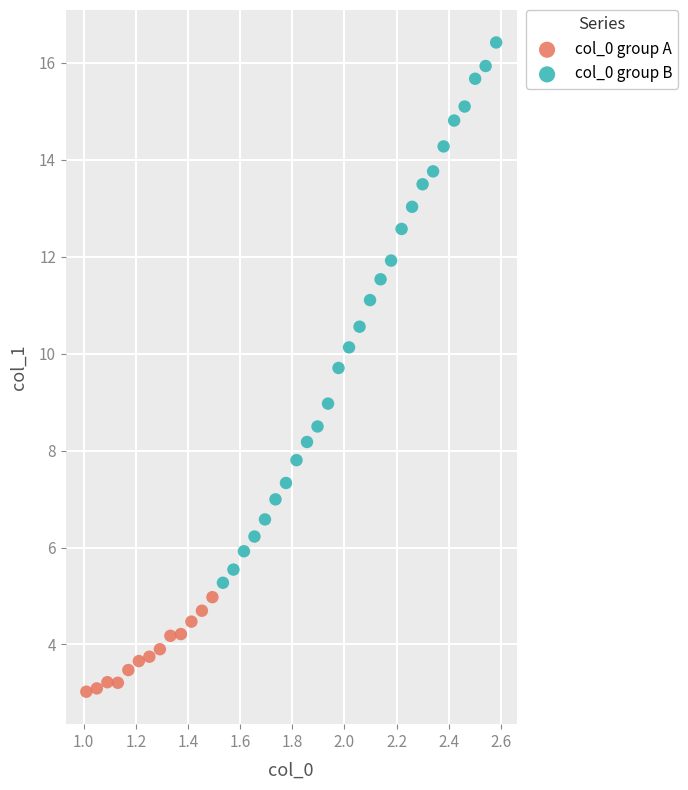

Which series reaches the maximum Y coordinate?

col_0 group B